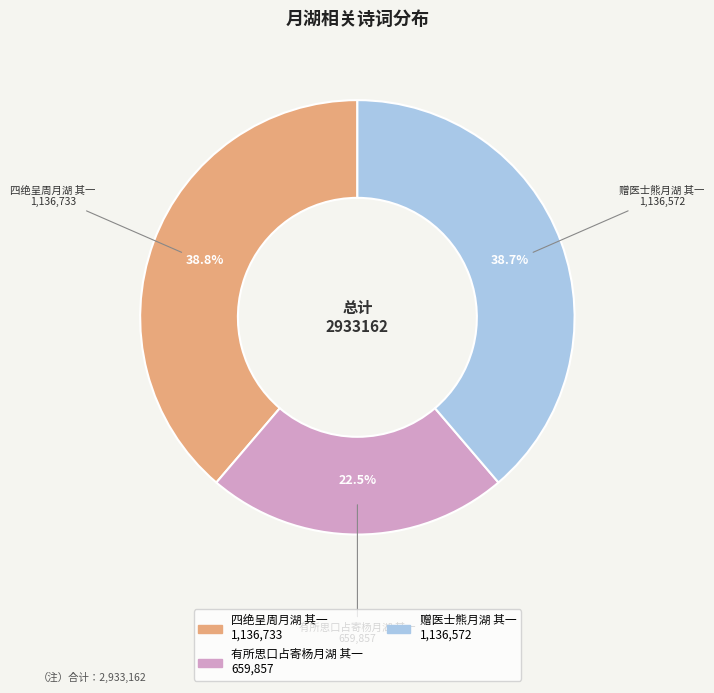

What is the ratio of the value at 赠医士熊月湖 其一 to the value at 四绝呈周月湖 其一?

1.0